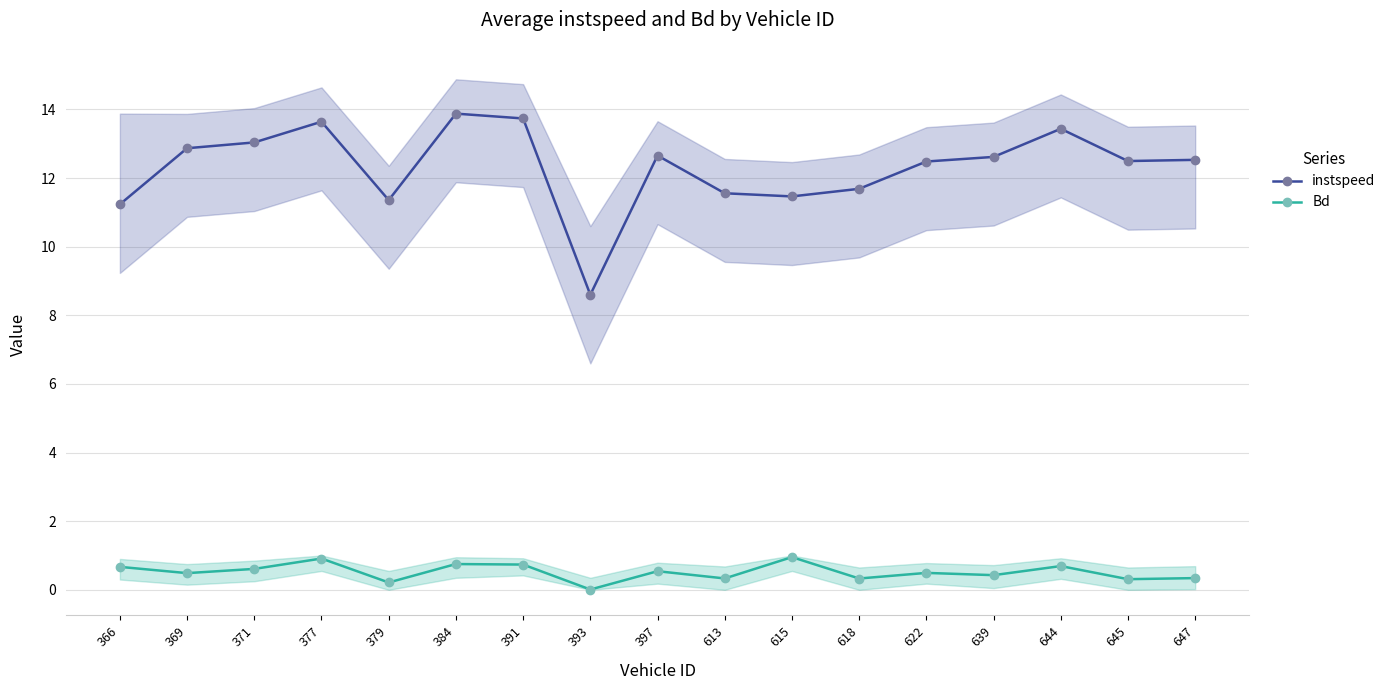

At how many categories does at least one series exceed 2?

17